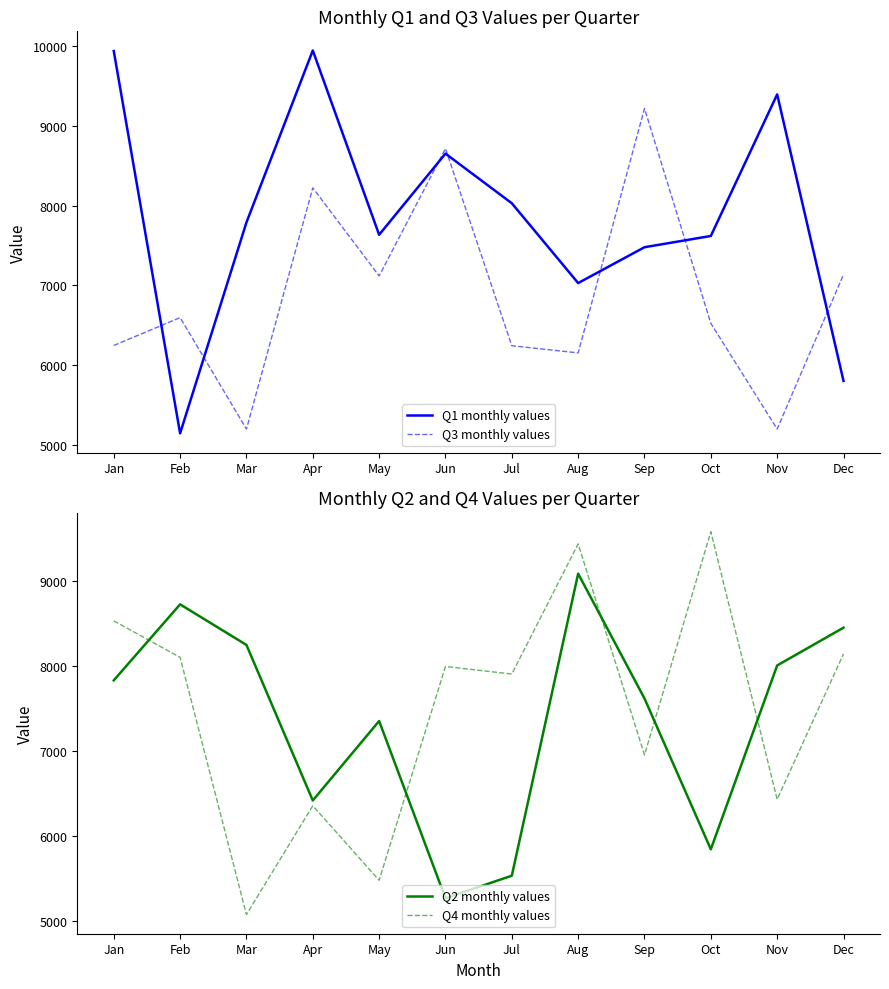

Is it true that Q1 monthly values equals 2894 at Dec?

False